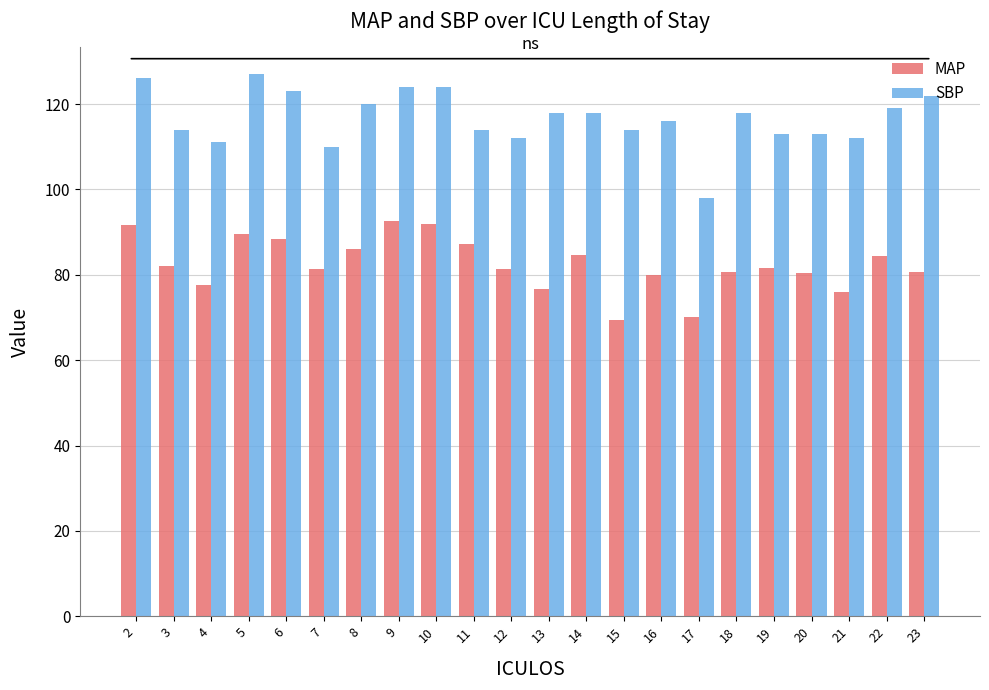

Which series has the largest range (max minus min)?

SBP